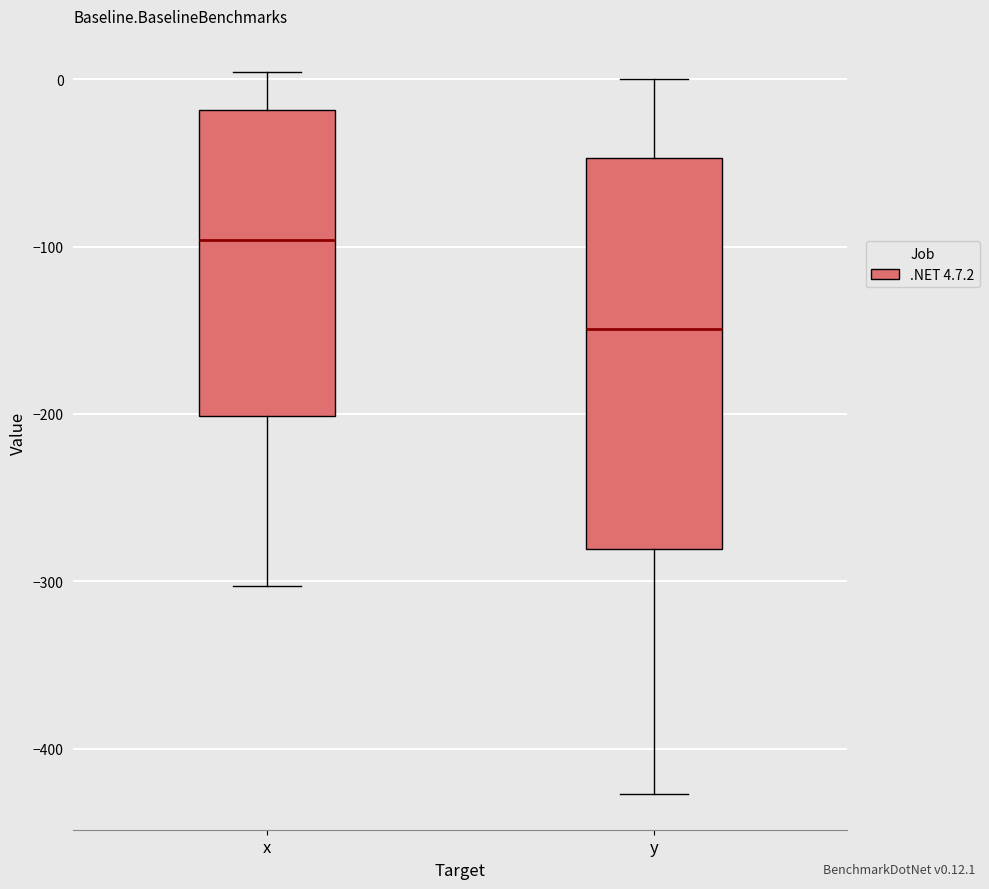

Reading left to right, read every box against the y-axis: the position of its median line, the range the box covers, and the ends of its whiskers. The values are not printed on the chart, so give them approximately, as read against the axis.

x: median -100, box -200 to -20, whiskers -300 to 0
y: median -150, box -280 to -50, whiskers -430 to 0